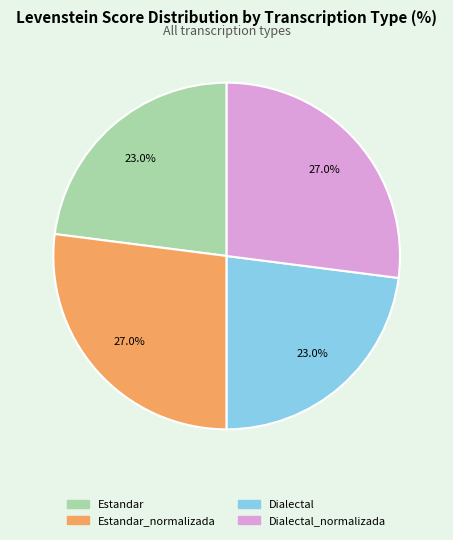

Is there any slice that represents more than half of the pie?

No